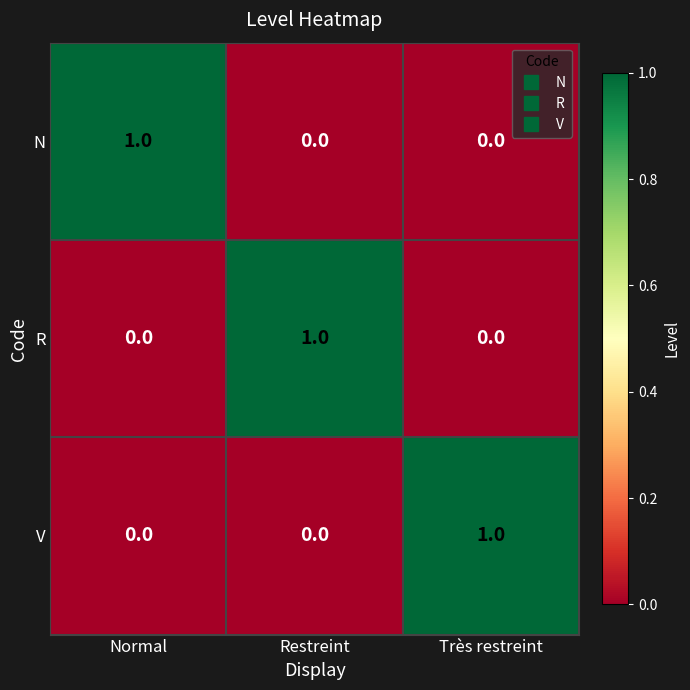

How many data points does each series have?

3